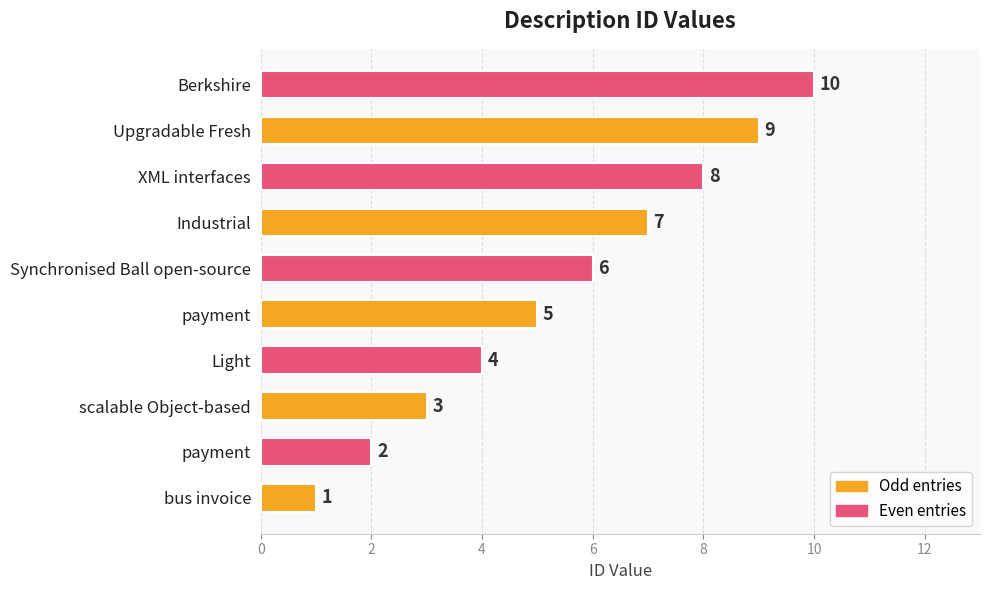

Does the chart contain any negative values?

No